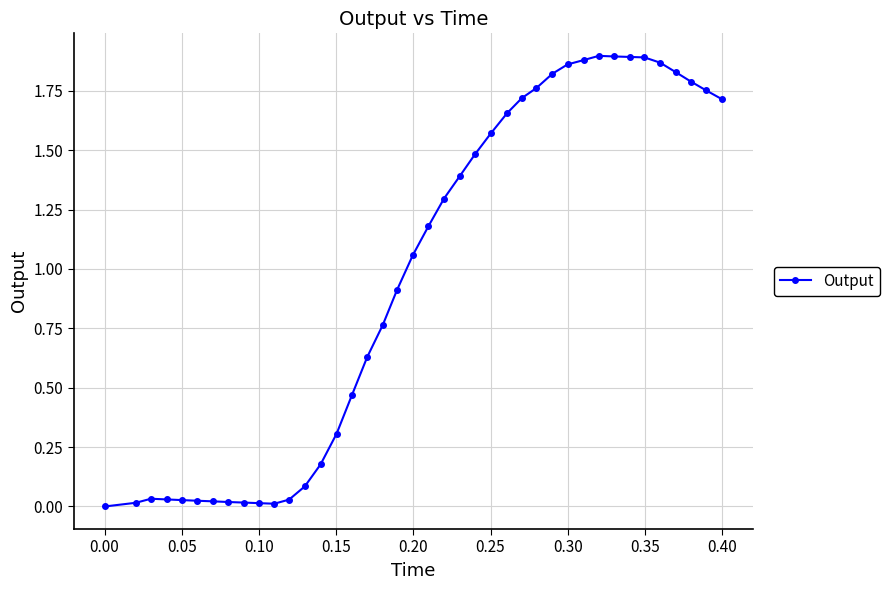

What is the average value?

1.0